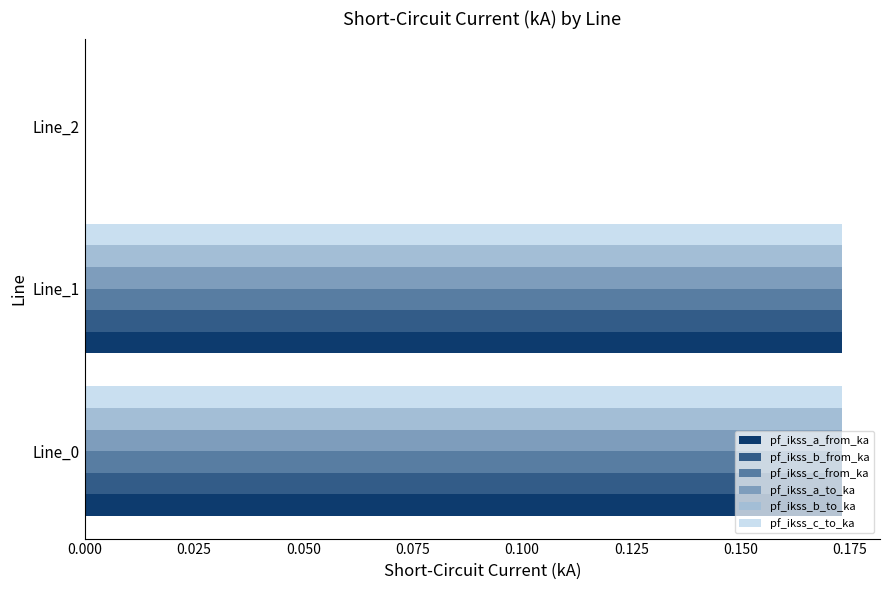

At which label is pf_ikss_a_from_ka closest to 0?

Line_2